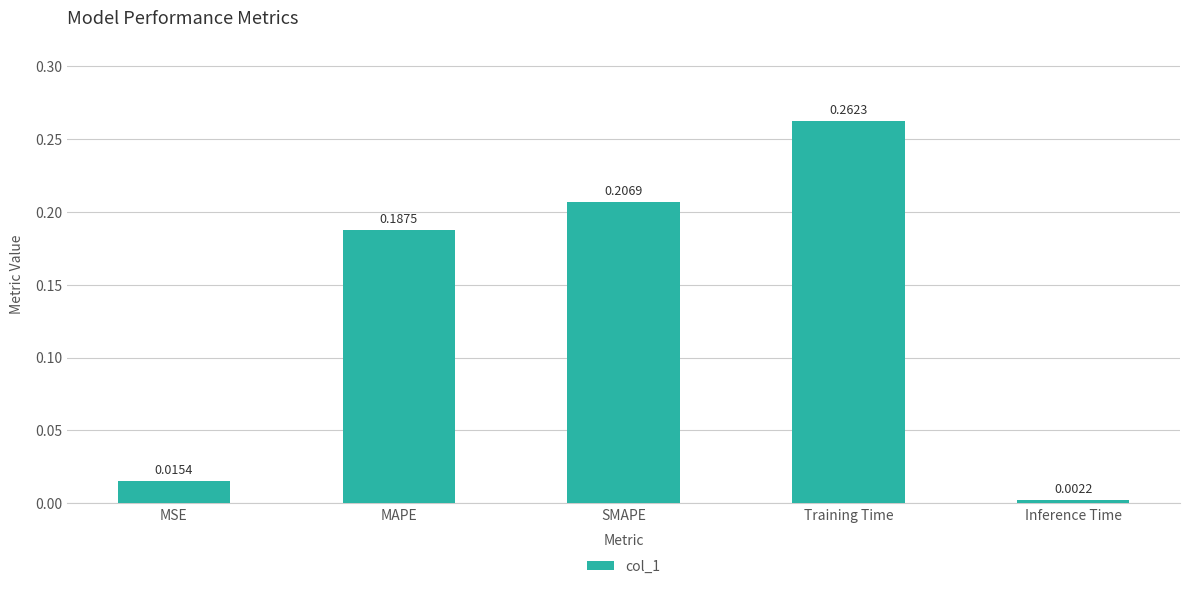

What is the sum of all values?

0.7